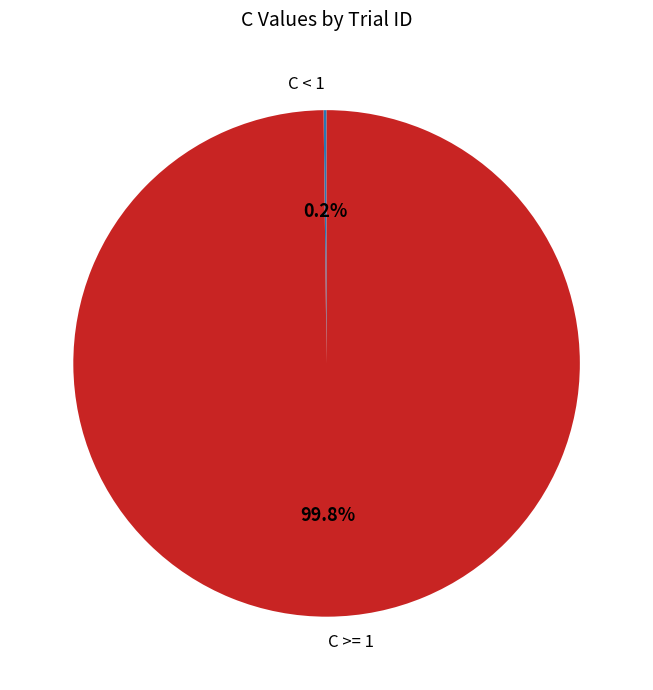

Which category accounts for the majority?

C >= 1